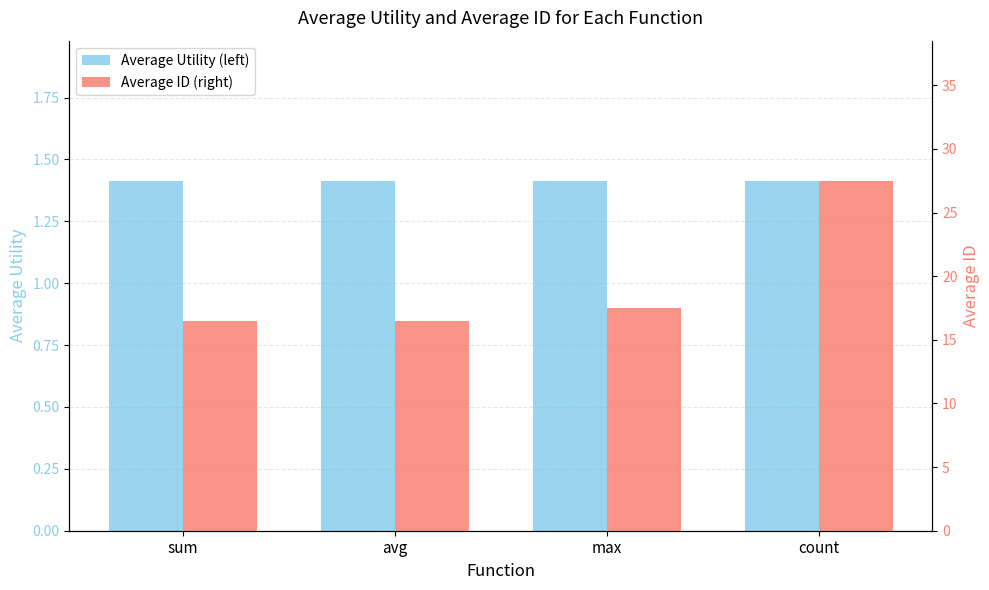

What position from the right is avg?

3